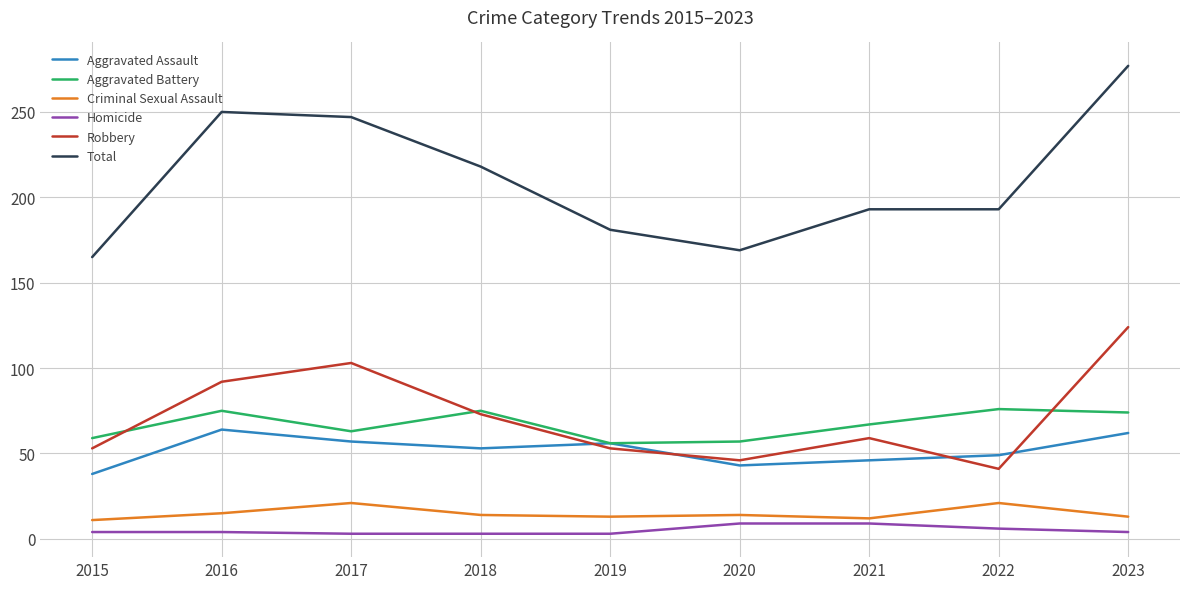

Rank the series by their maximum value, from lowest to highest.

Homicide, Criminal Sexual Assault, Aggravated Assault, Aggravated Battery, Robbery, Total